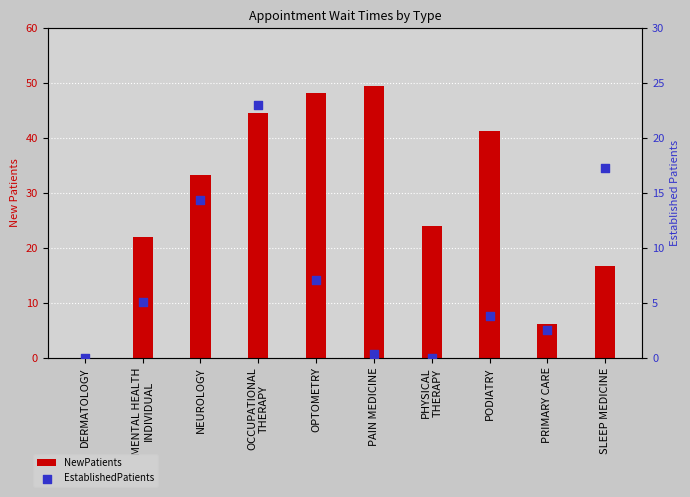

Is the value of NewPatients at PODIATRY greater than the value of EstablishedPatients at PHYSICAL
THERAPY?

Yes